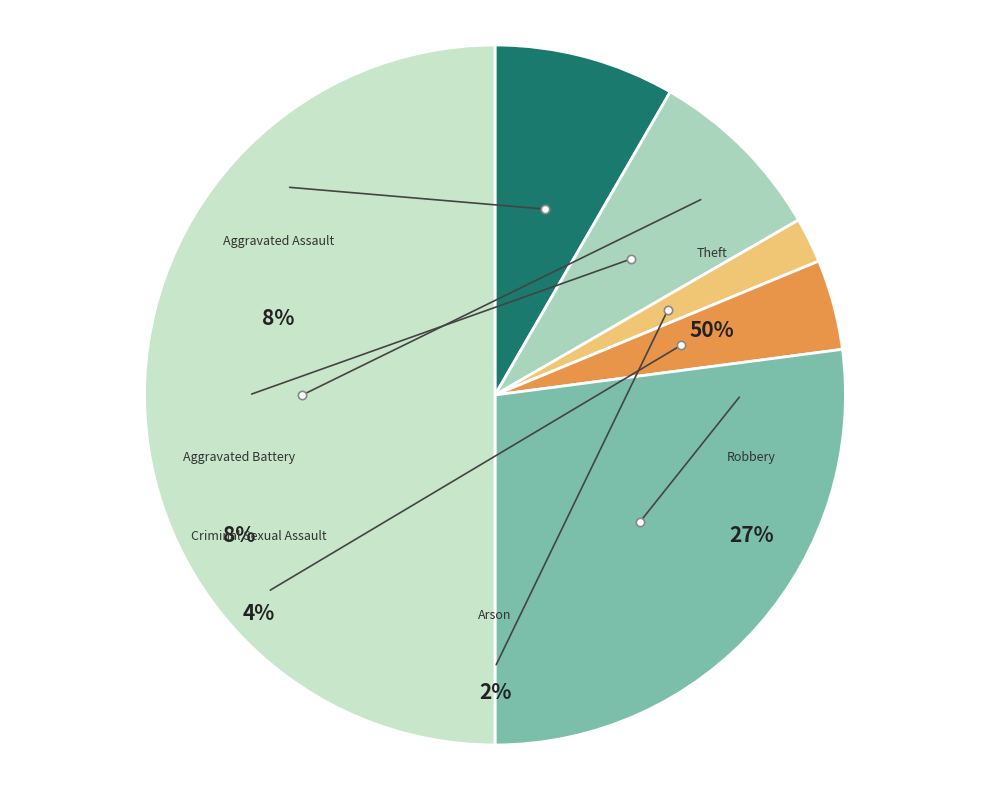

What percentage is the Aggravated Assault slice, to the nearest percent?

8%